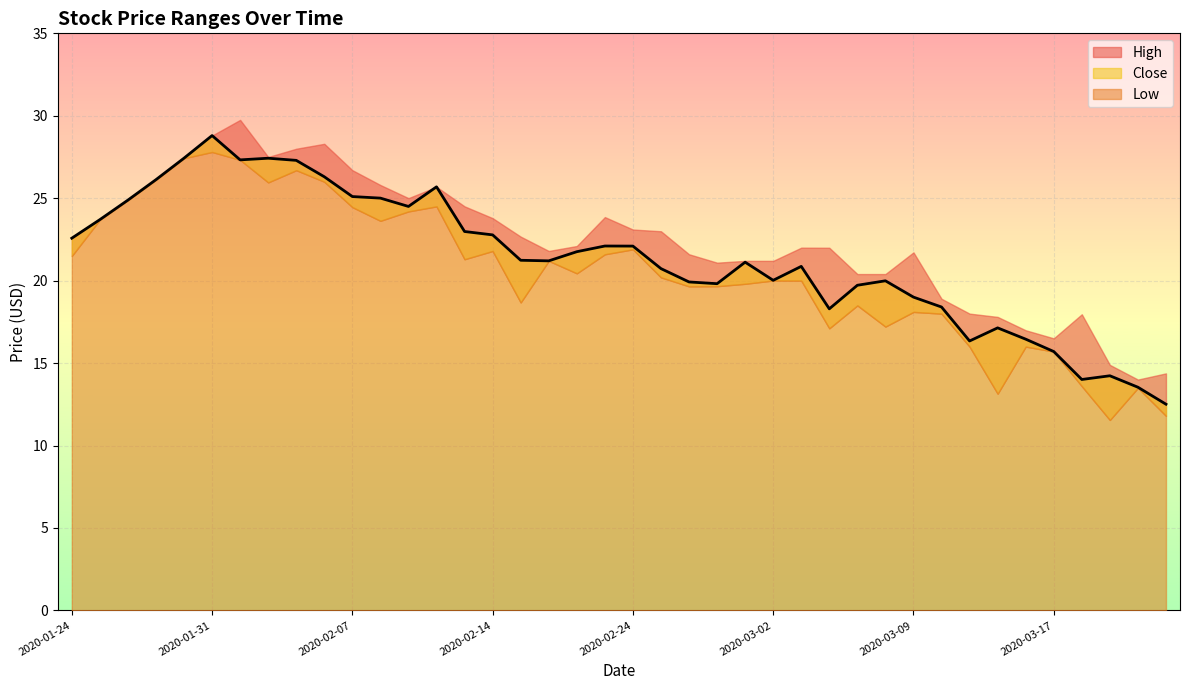

Reading left to right, what are all the values shown in this chart?

High: 22.6	23.7	24.9	26.1	27.4	28.8	29.8	27.5	28.0	28.3	26.7	25.8	25.0	25.7	24.5	23.8	22.7	21.8	22.1	23.9	23.1	23.0	21.6	21.1	21.2	21.2	22.0	22.0	20.4	20.4	21.7	18.9	18.0	17.8	17.0	16.5	18.0	14.9	14.0	14.4
Close: 22.6	23.7	24.9	26.1	27.4	28.8	27.3	27.4	27.3	26.3	25.1	25.0	24.5	25.7	23.0	22.8	21.2	21.2	21.8	22.1	22.1	20.7	19.9	19.8	21.1	20.0	20.9	18.3	19.7	20.0	19.0	18.4	16.3	17.1	16.4	15.7	14.0	14.2	13.5	12.5
Low: 21.5	23.7	24.9	26.1	27.4	27.8	27.3	26.0	26.7	26.0	24.5	23.6	24.2	24.5	21.3	21.8	18.7	21.2	20.4	21.6	21.9	20.2	19.7	19.7	19.8	20.0	20.0	17.1	18.5	17.2	18.1	18.0	16.0	13.1	16.0	15.7	13.6	11.6	13.5	11.8